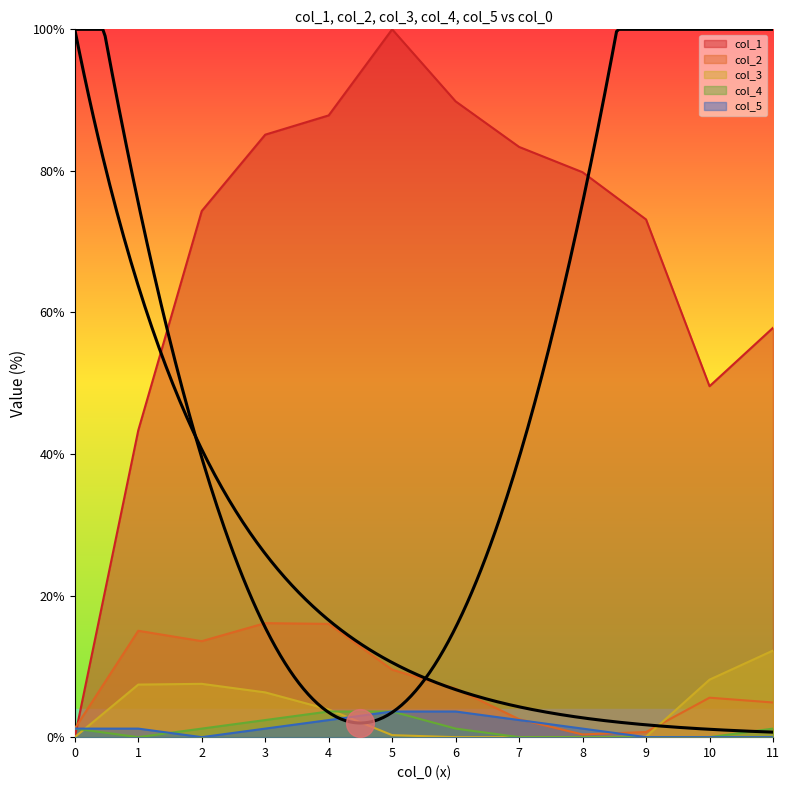

At which category is the sum across all series the highest?

5